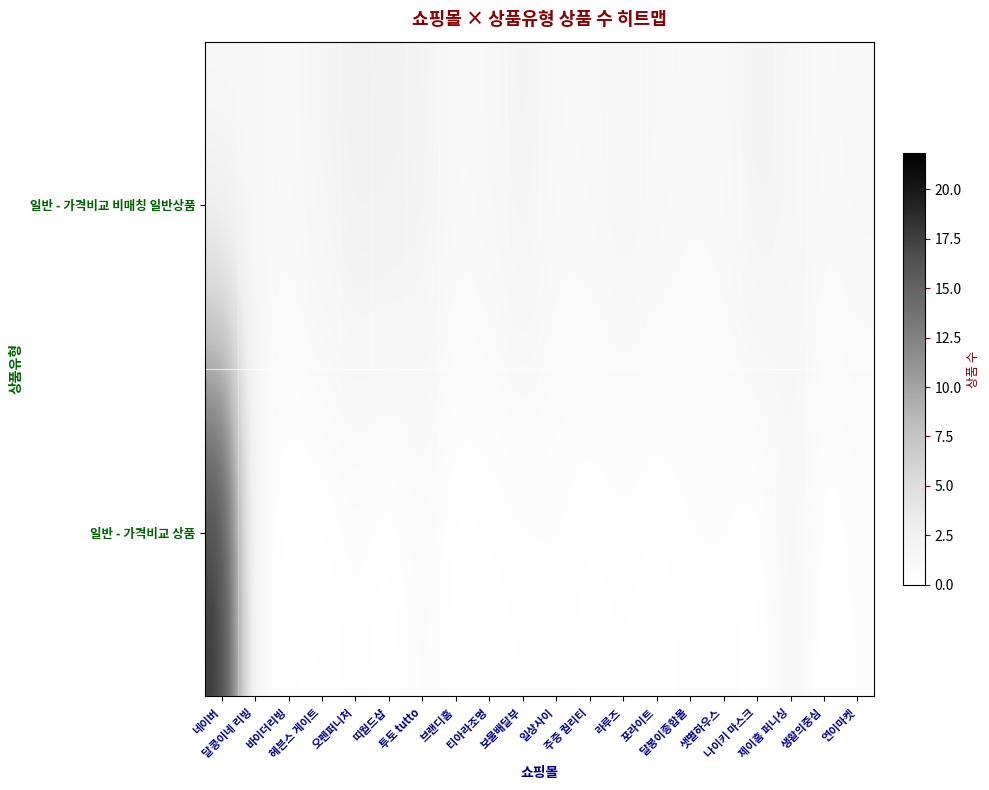

How many series are shown in this chart?

2